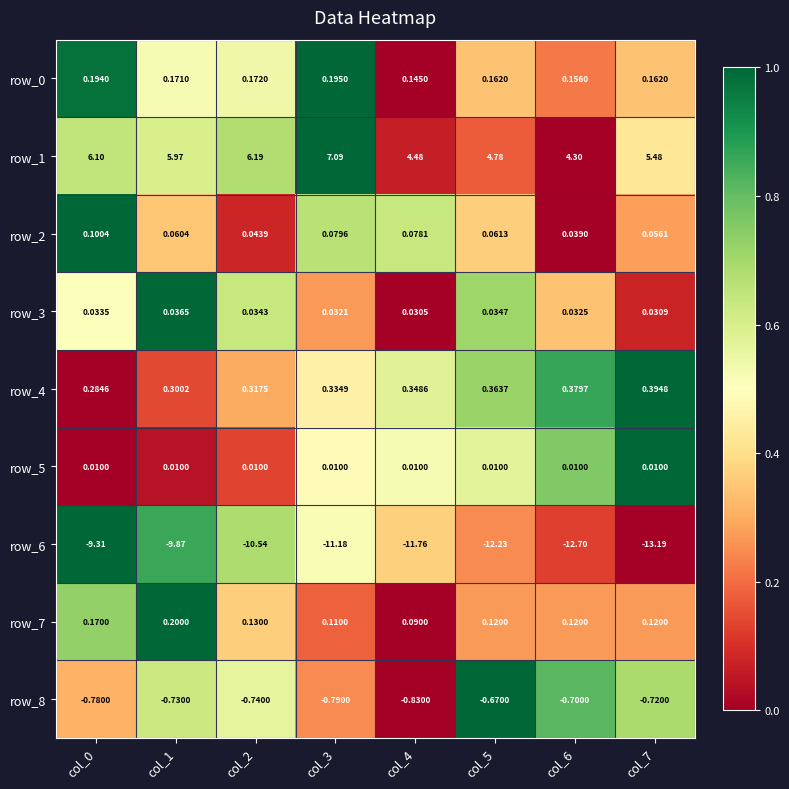

At which label does row_2 reach its minimum?

col_6